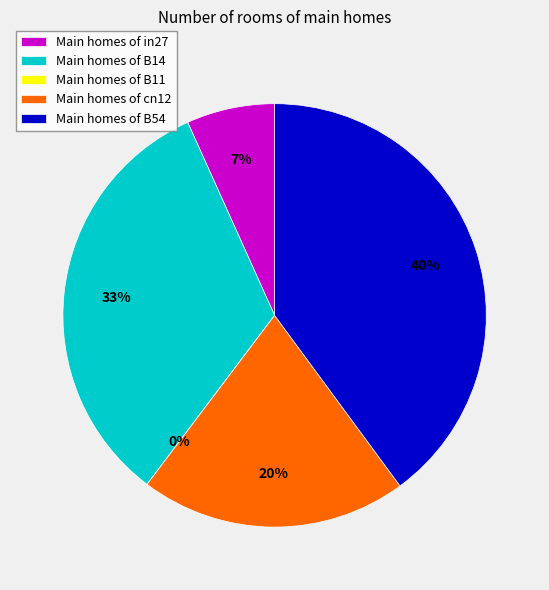

Is it true that cn12 is 26% of the pie?

False